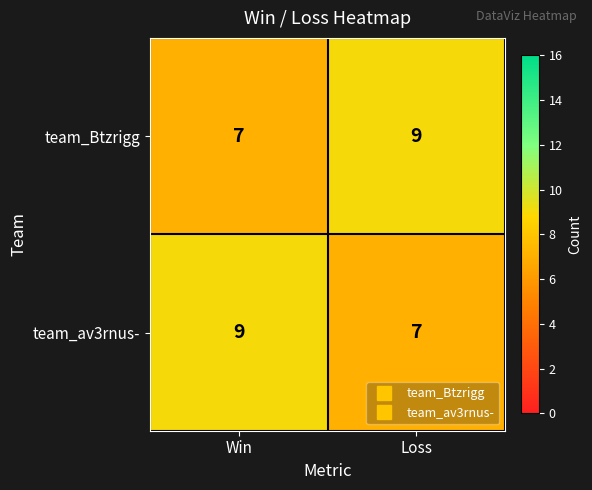

What is the total value across all series at Win?

16